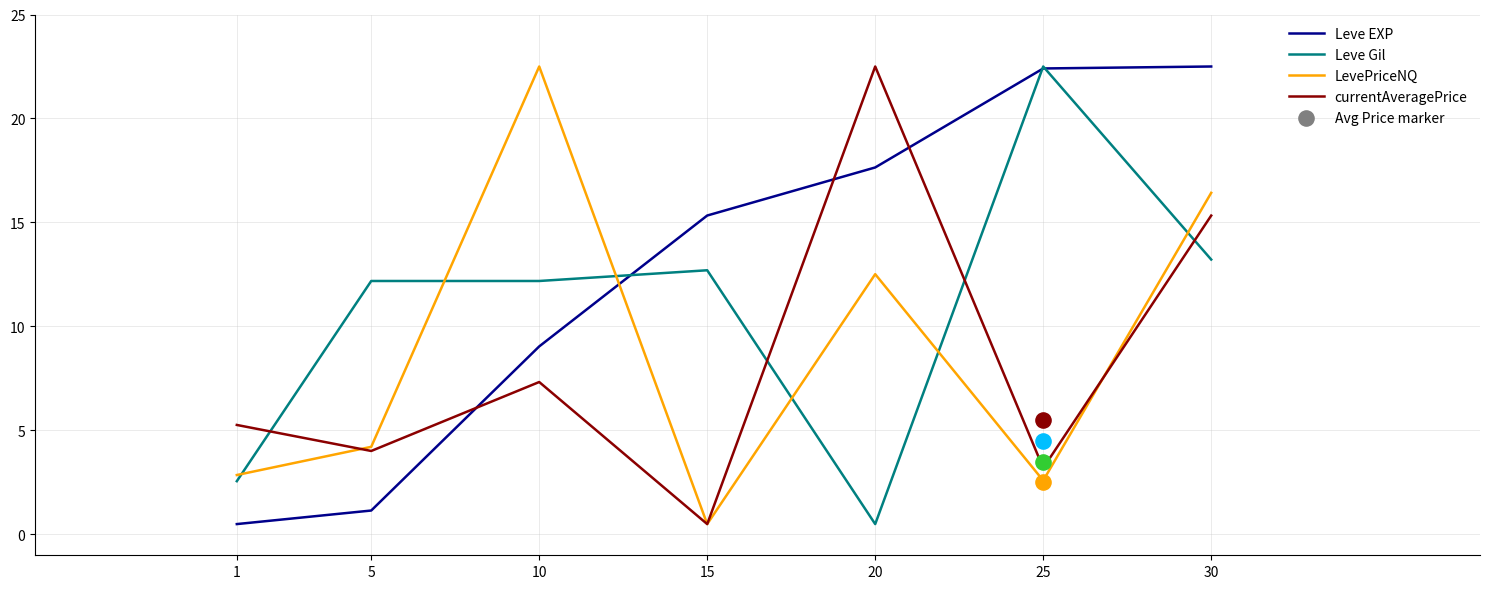

What are all the series names shown in the legend?

Leve EXP, Leve Gil, LevePriceNQ, currentAveragePrice